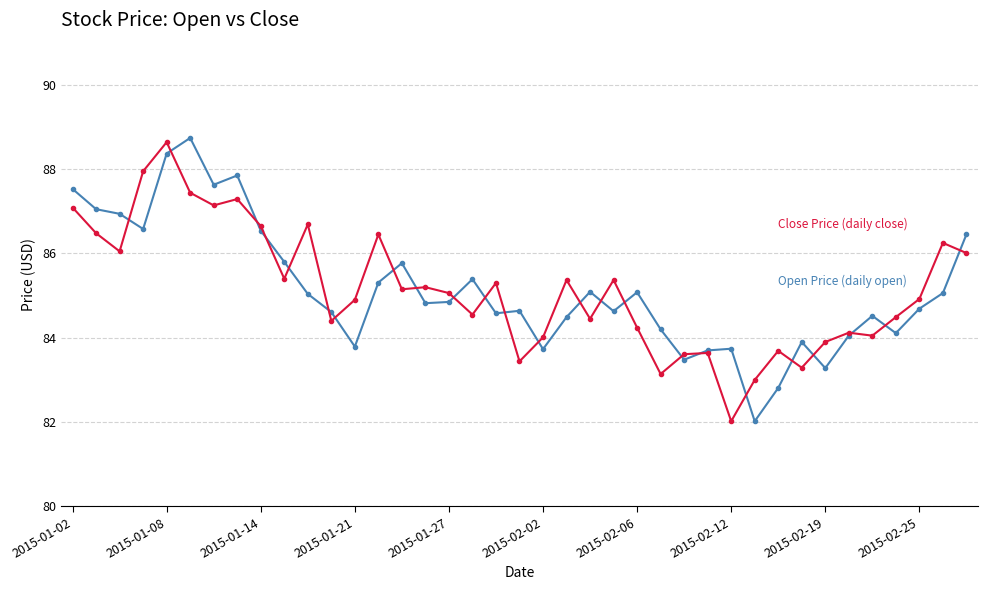

What is the maximum value shown in the chart?

88.7